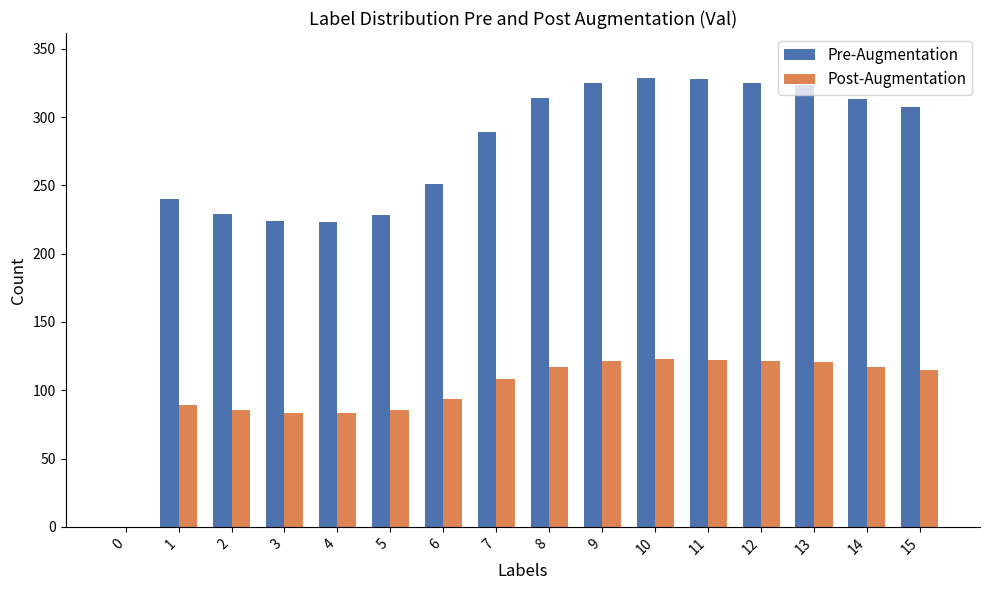

The value of Post-Augmentation at 12 is 32.3. True or false?

False